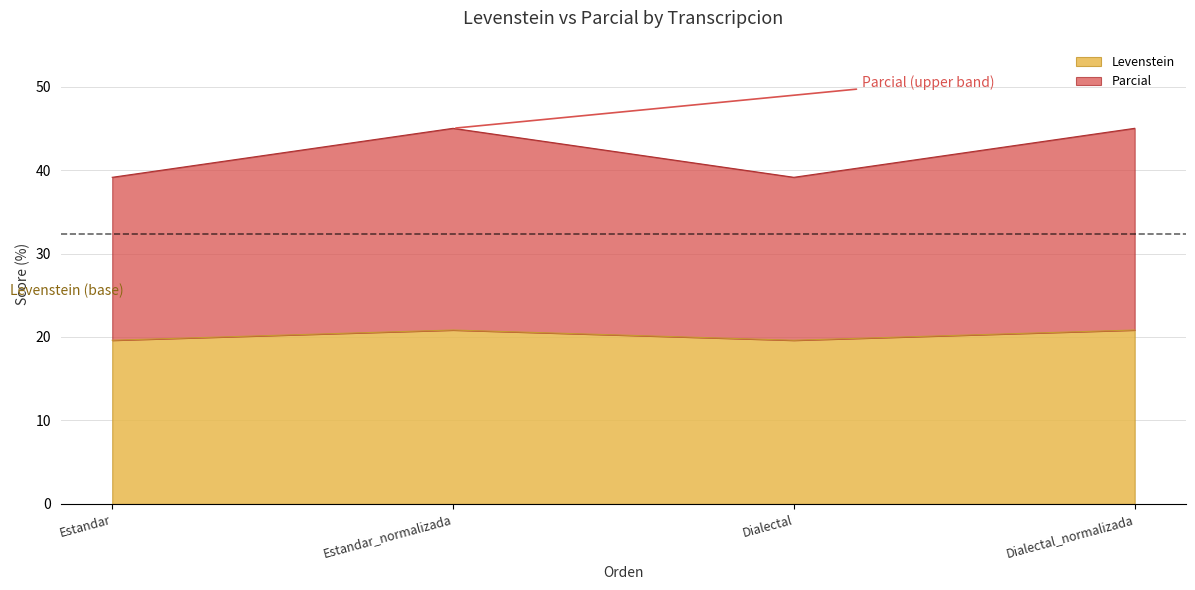

At which label does Parcial first exceed 20?

Estandar_normalizada